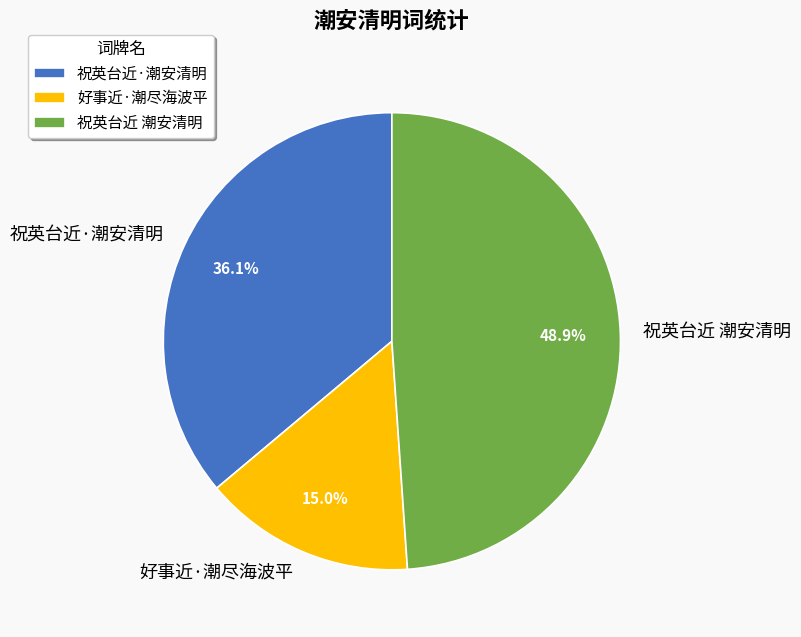

What is the largest slice in the pie chart?

祝英台近 潮安清明